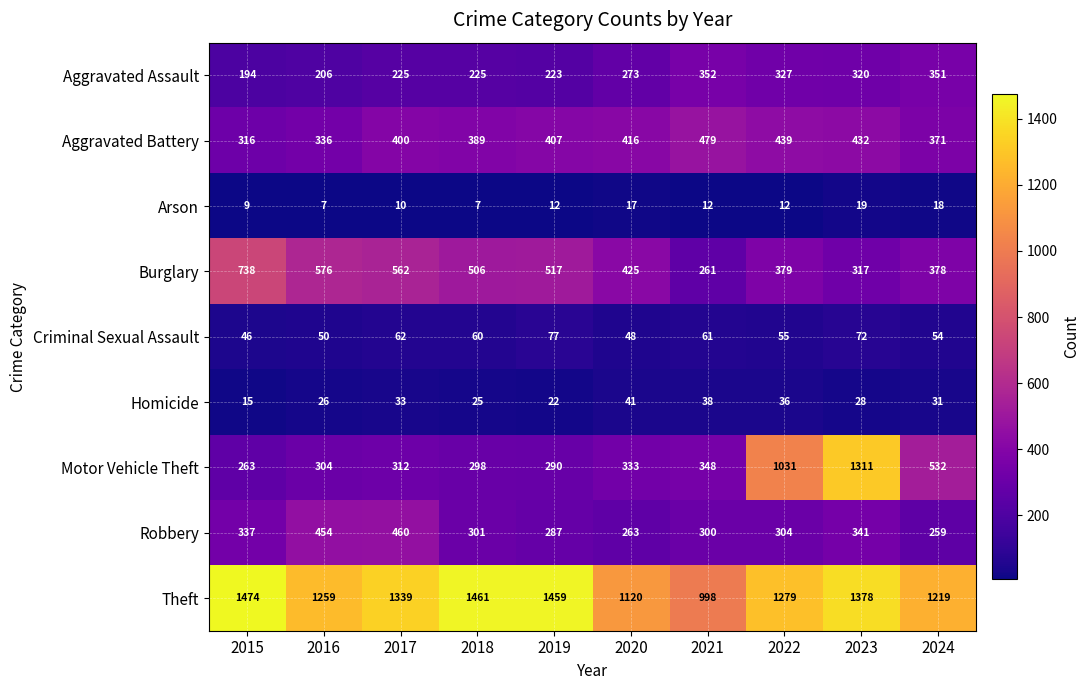

The value of Arson at 2023 is 19. True or false?

True